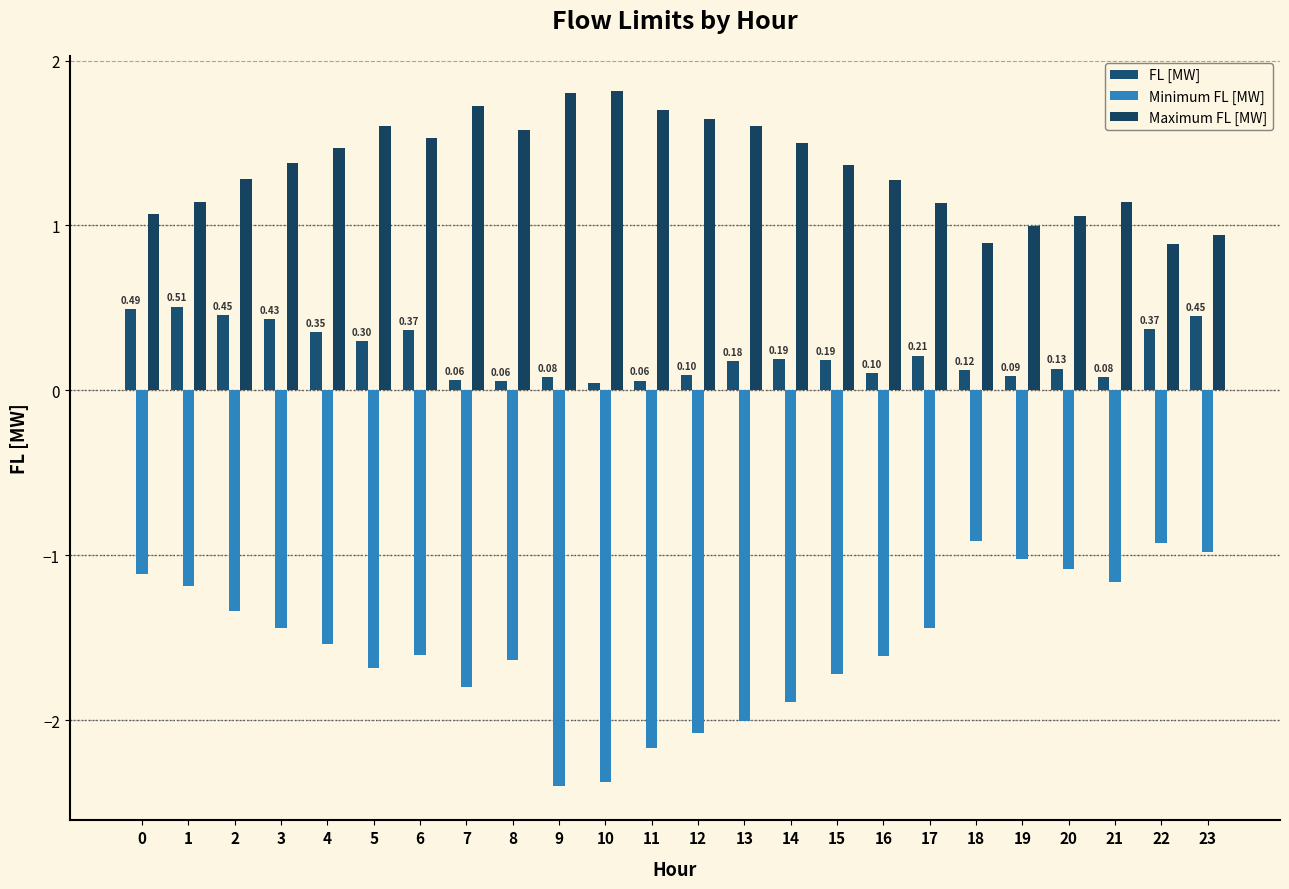

What is the value of the FL [MW] bar at the 13th from the left?

0.1